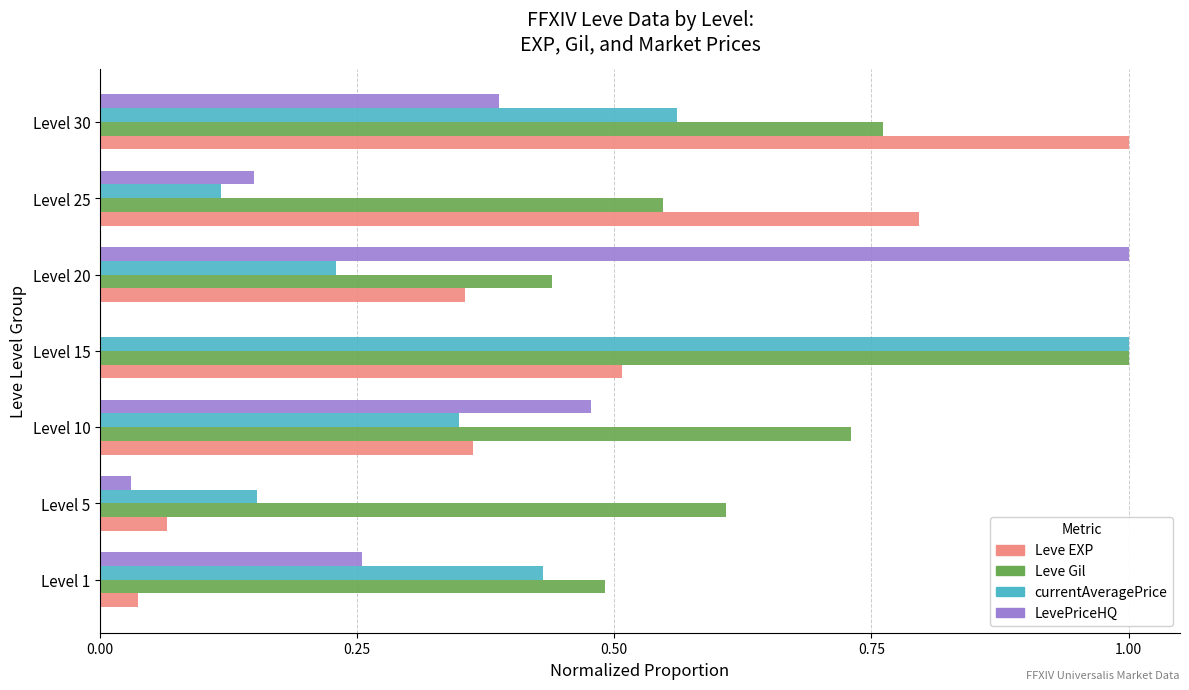

Which series has the largest total across all categories?

Leve Gil